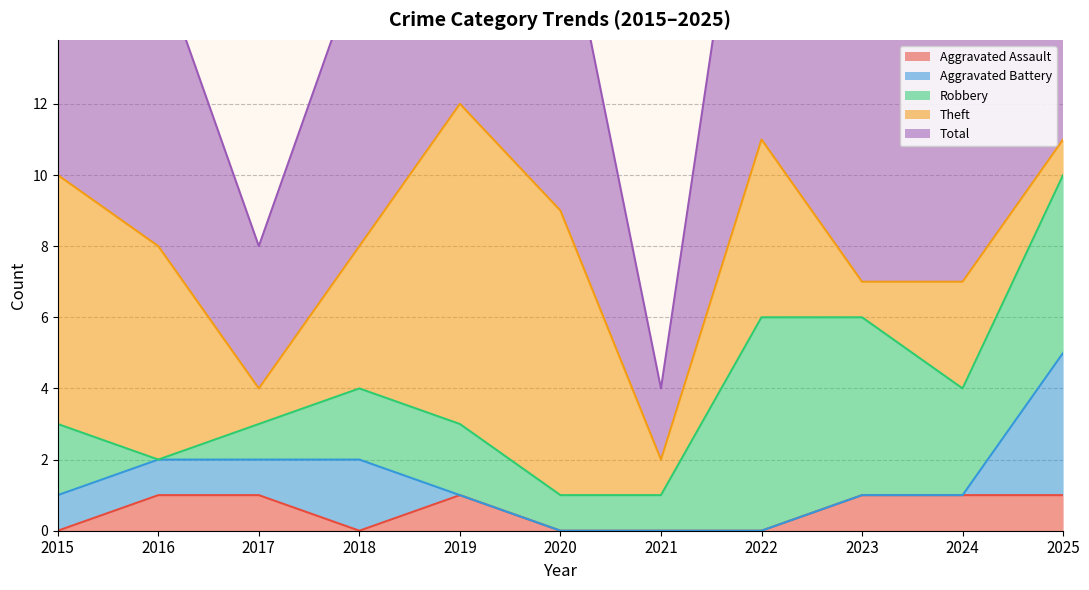

What is the highest value of the Aggravated Assault series?

1